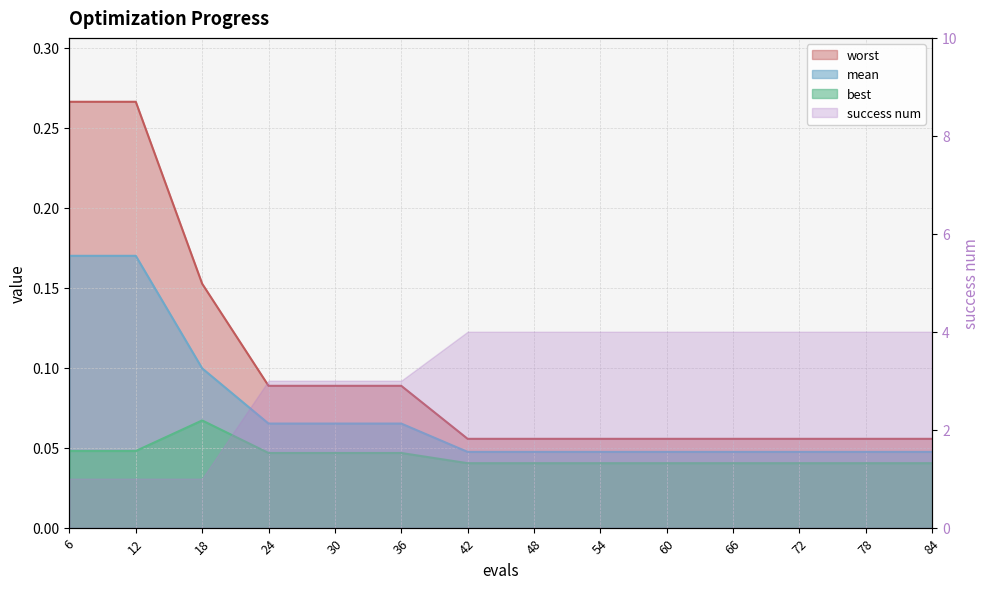

Does the chart display data point markers on the line(s)?

No